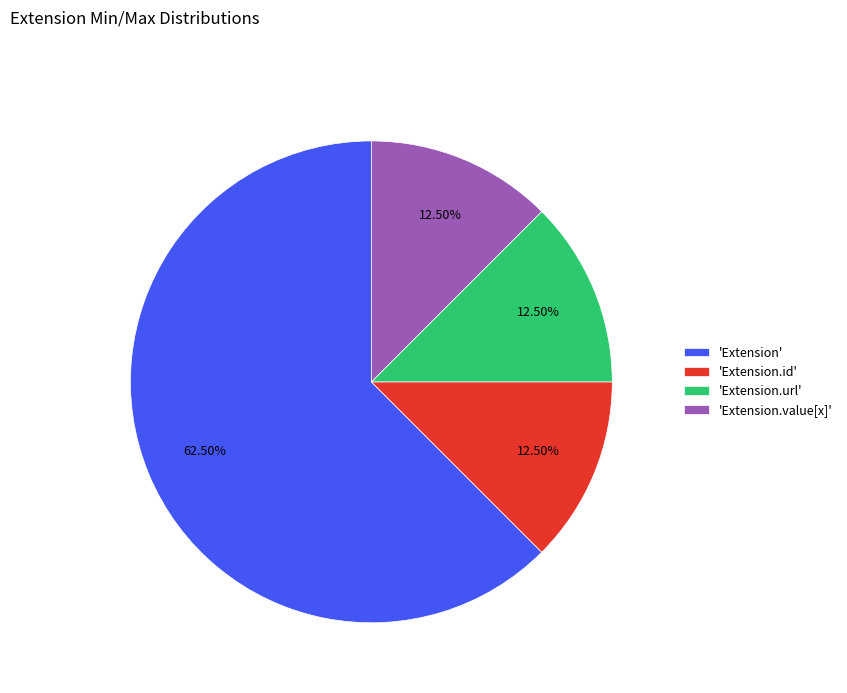

How many slices are in this pie chart?

4